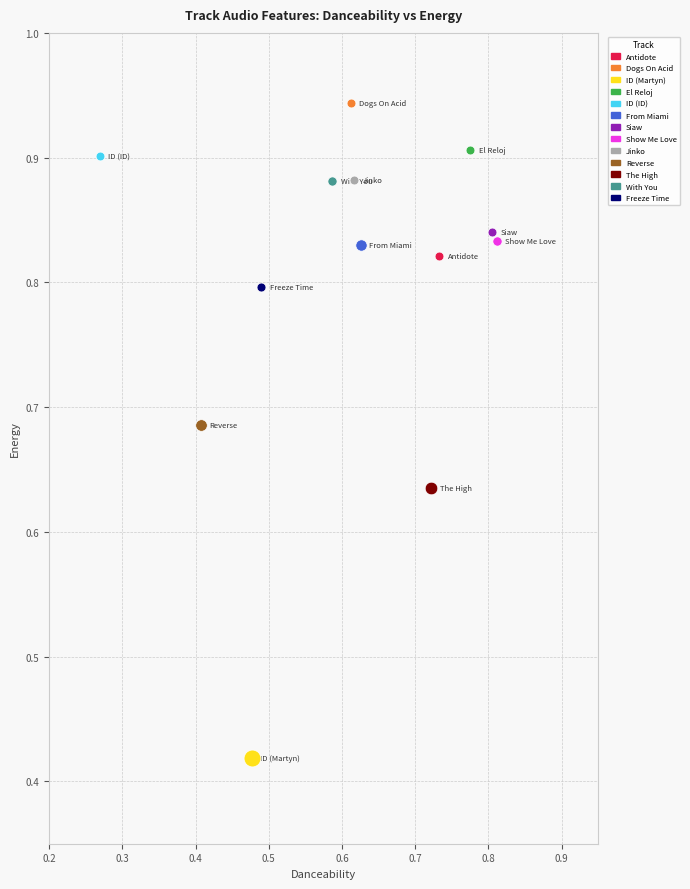

Which series reaches the maximum Y coordinate?

Dogs On Acid